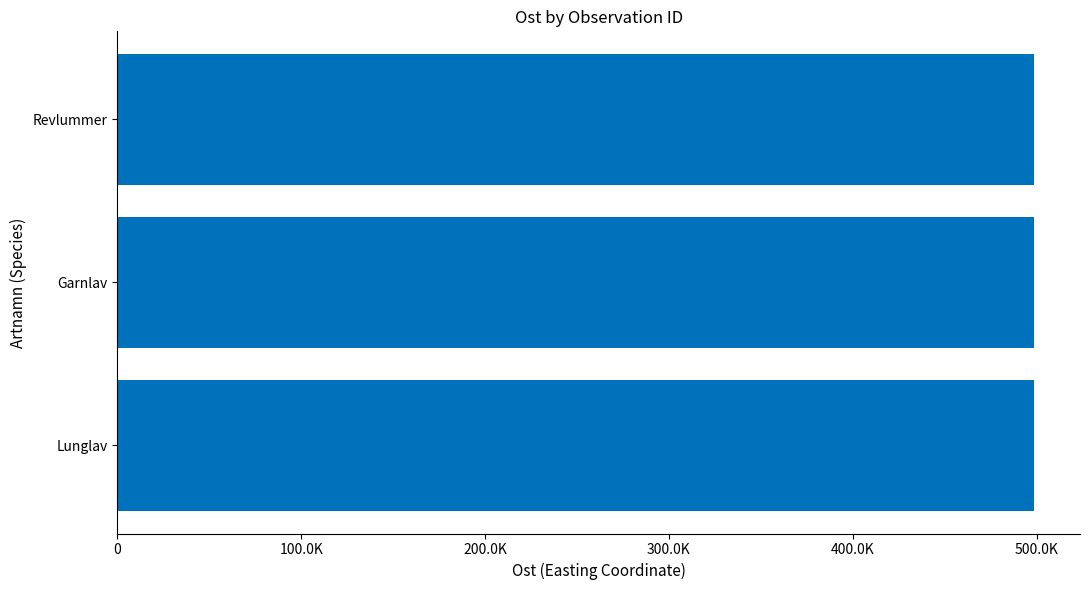

Is it true that the value at Lunglav is 124958?

False